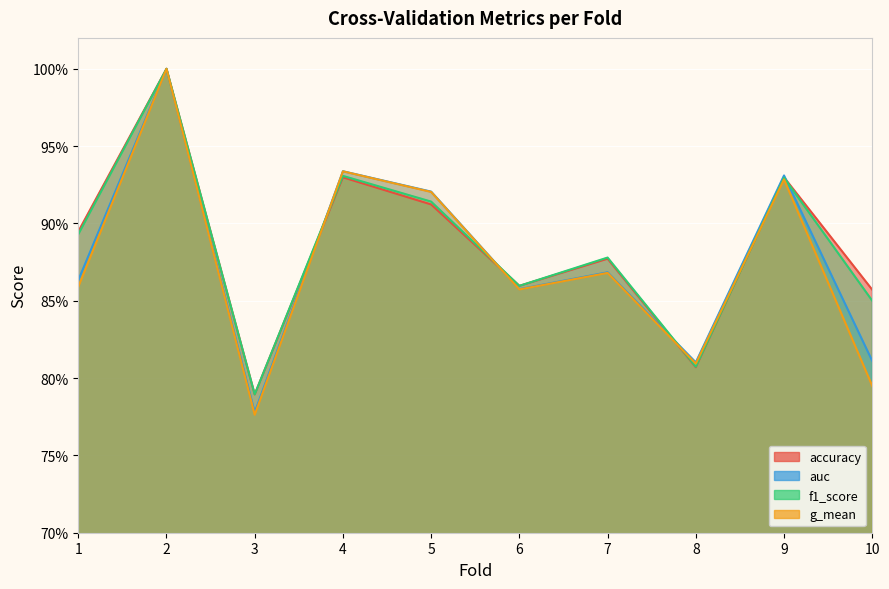

Is the value of auc at 4 greater than the value of g_mean at 9?

Yes